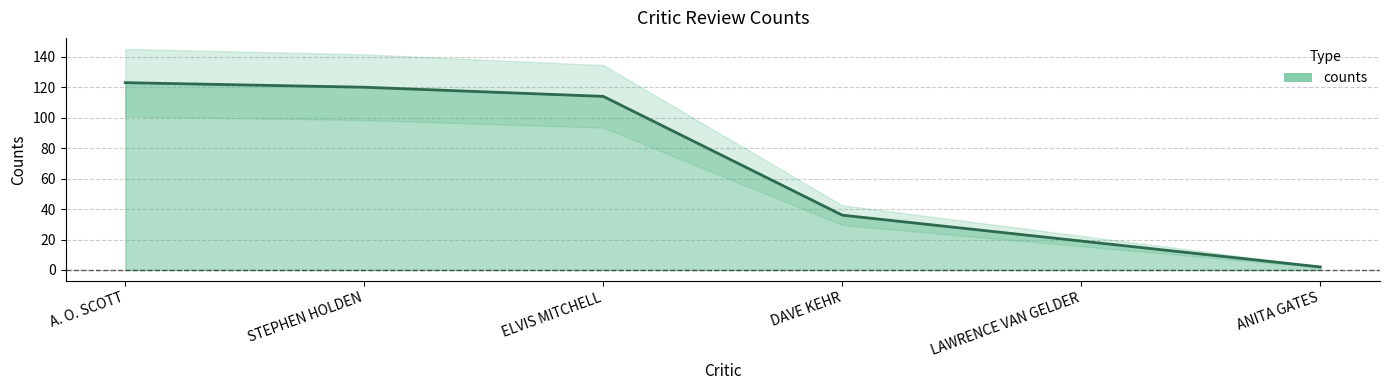

What is the difference between the maximum and minimum values?

121